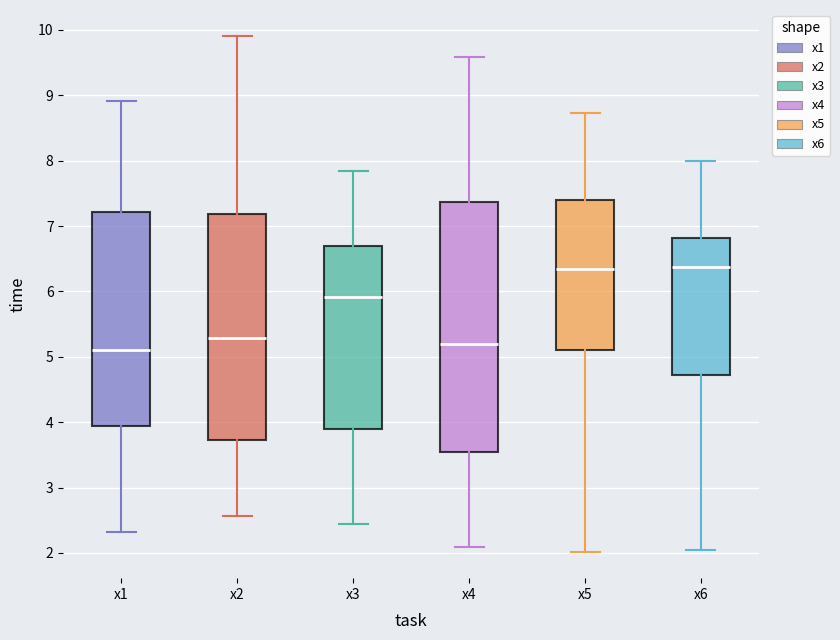

Comparing the boxes themselves (not the whiskers), which one is the tallest?

x4